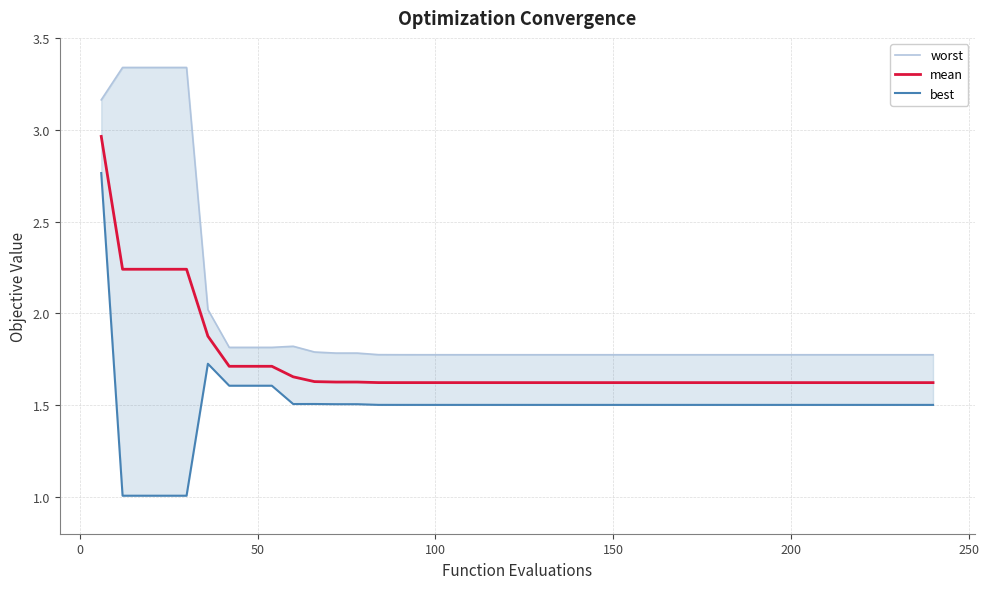

True or false: best and mean intersect in this chart.

False